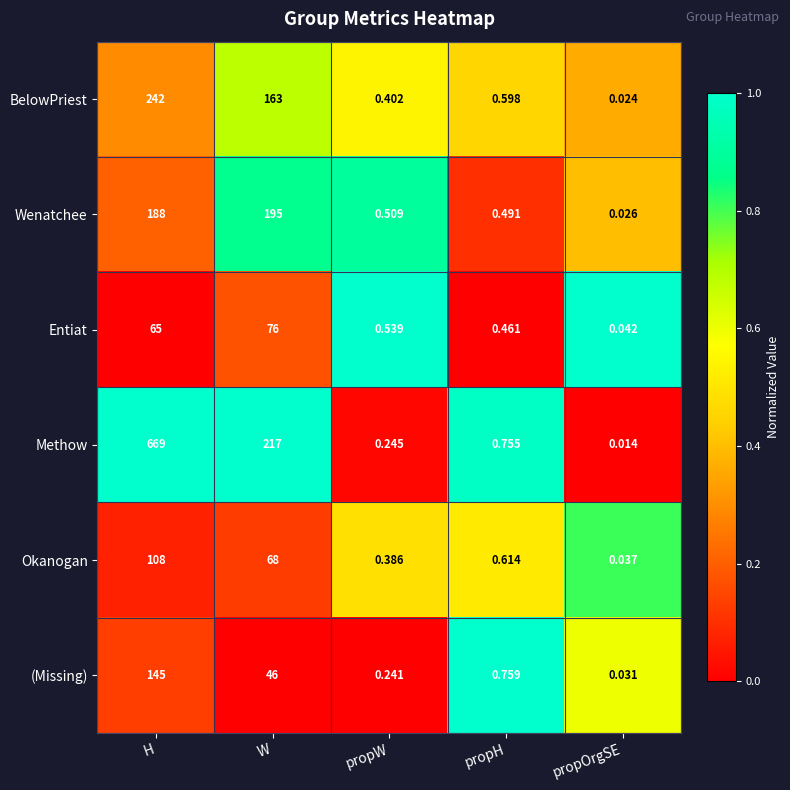

Rank the series at H from highest to lowest value.

Methow, BelowPriest, Wenatchee, (Missing), Okanogan, Entiat